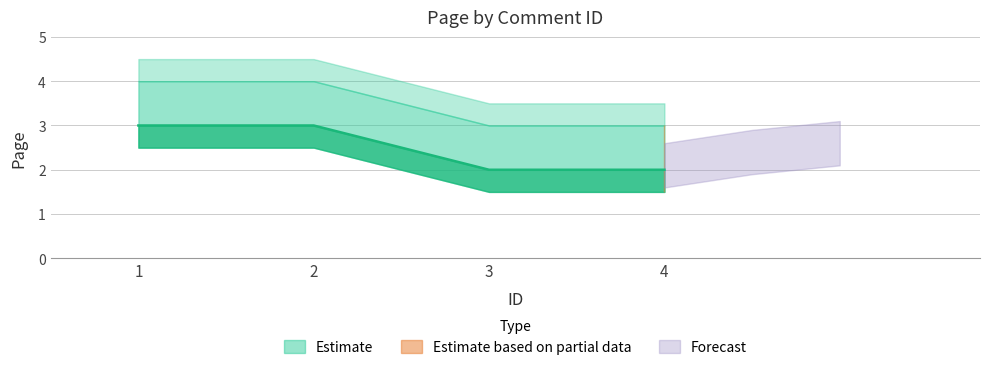

Does the chart have visible grid lines?

Yes